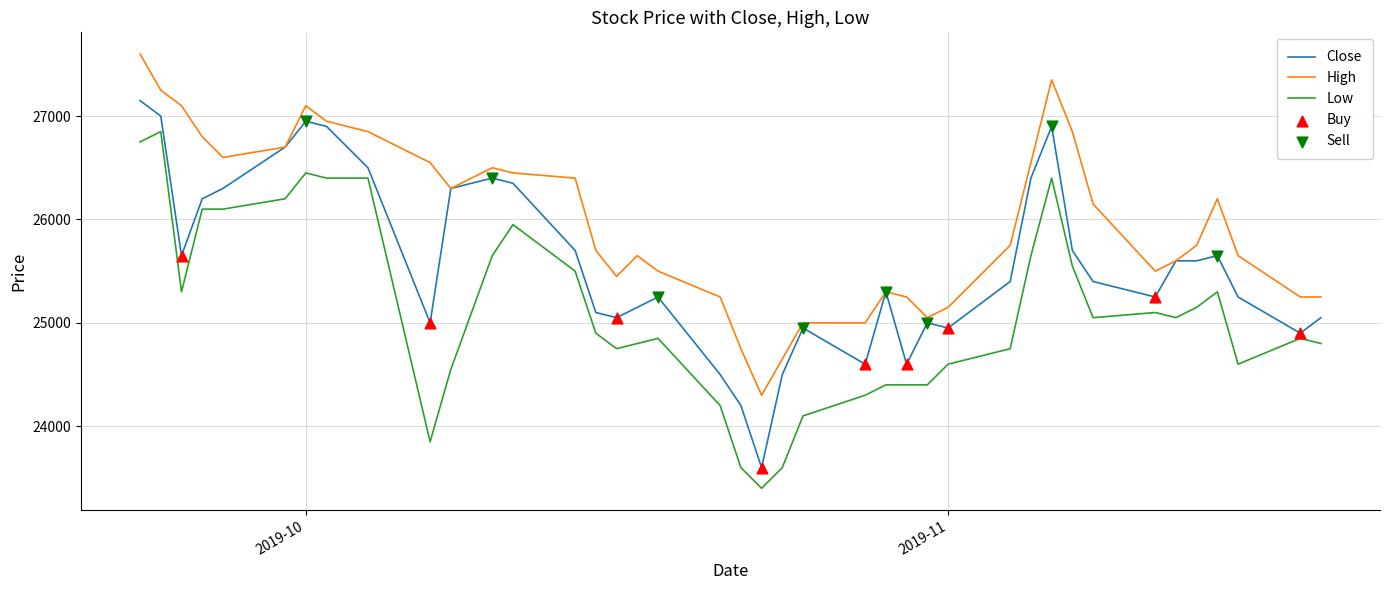

True or false: Low and High intersect in this chart.

False